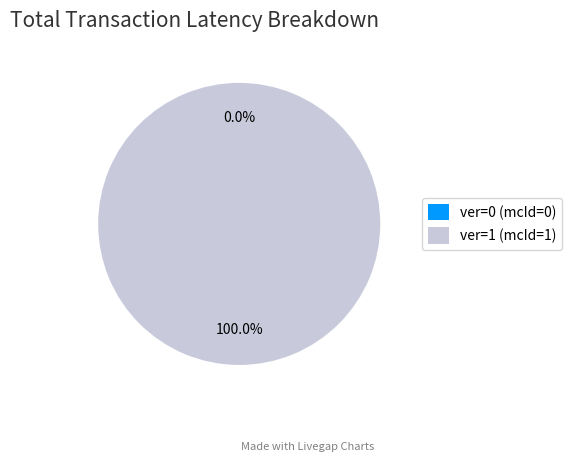

Is it true that 0 is 0% of the pie?

True